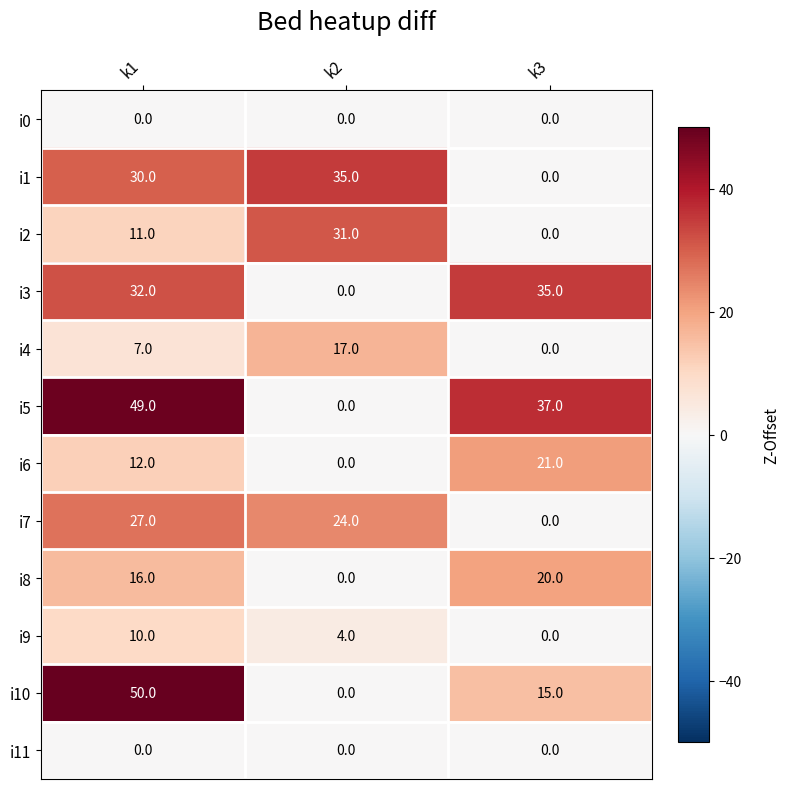

At how many categories does at least one series exceed 30?

3